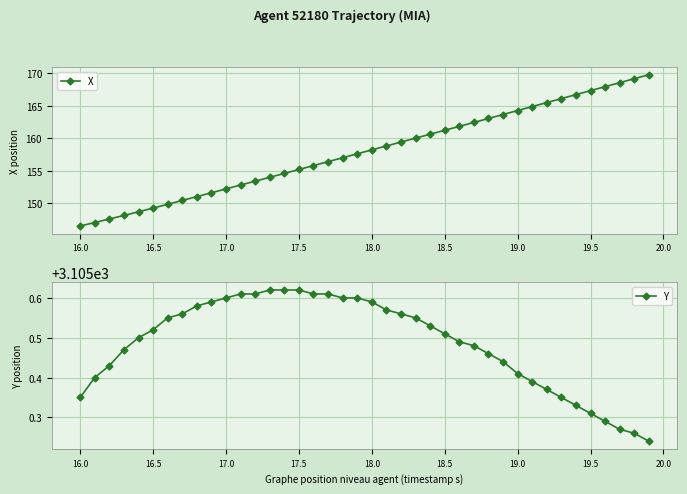

Reading left to right, extract all data points from this chart.

X: 146.5	147.1	147.6	148.2	148.7	149.3	149.9	150.5	151.0	151.6	152.2	152.8	153.4	154.0	154.6	155.2	155.8	156.4	157.0	157.6	158.2	158.8	159.4	160.0	160.6	161.2	161.8	162.4	163.0	163.6	164.3	164.9	165.5	166.1	166.7	167.3	167.9	168.5	169.1	169.7
Y: 3105.3	3105.4	3105.4	3105.5	3105.5	3105.5	3105.6	3105.6	3105.6	3105.6	3105.6	3105.6	3105.6	3105.6	3105.6	3105.6	3105.6	3105.6	3105.6	3105.6	3105.6	3105.6	3105.6	3105.6	3105.5	3105.5	3105.5	3105.5	3105.5	3105.4	3105.4	3105.4	3105.4	3105.3	3105.3	3105.3	3105.3	3105.3	3105.3	3105.2